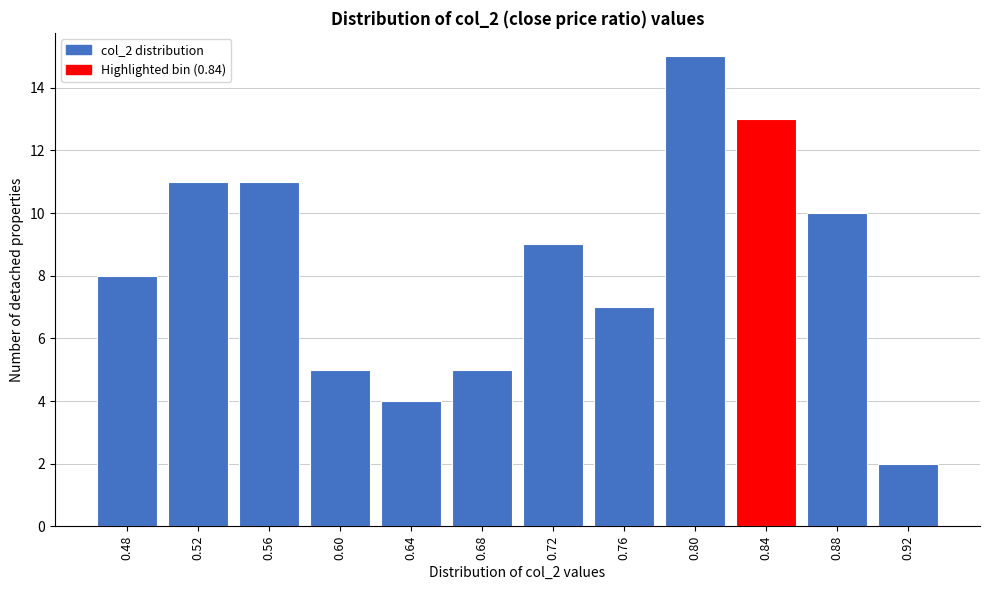

Reading left to right, transcribe all the data shown in this chart.

8	11	11	5	4	5	9	7	15	13	10	2